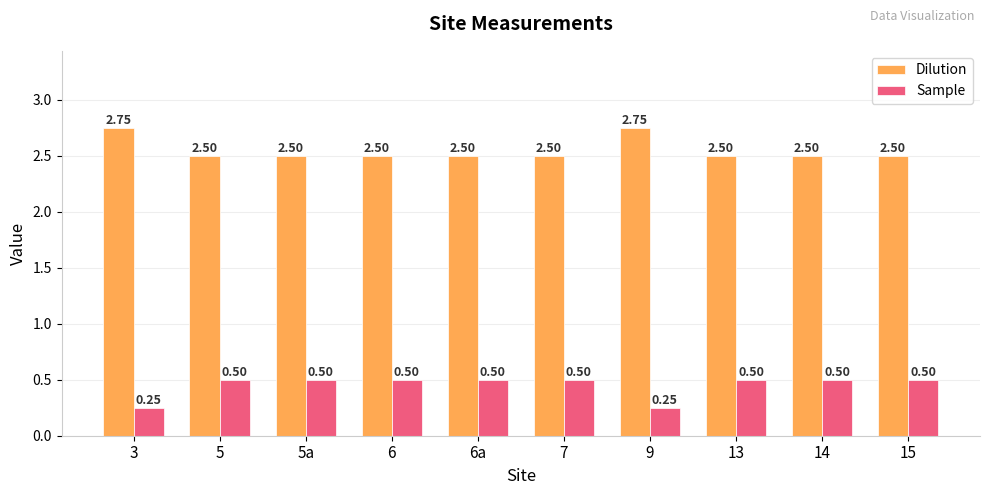

What is the sum of all Sample values?

4.5